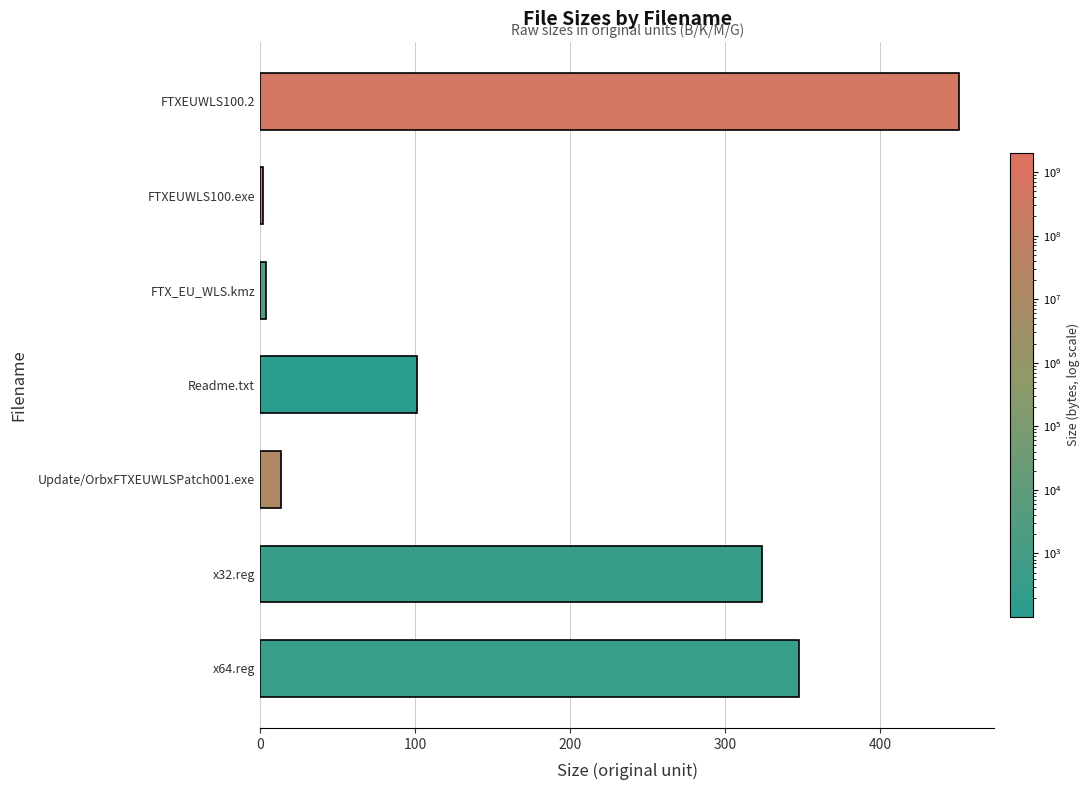

What is the label of the 4th bar from the bottom?

Readme.txt